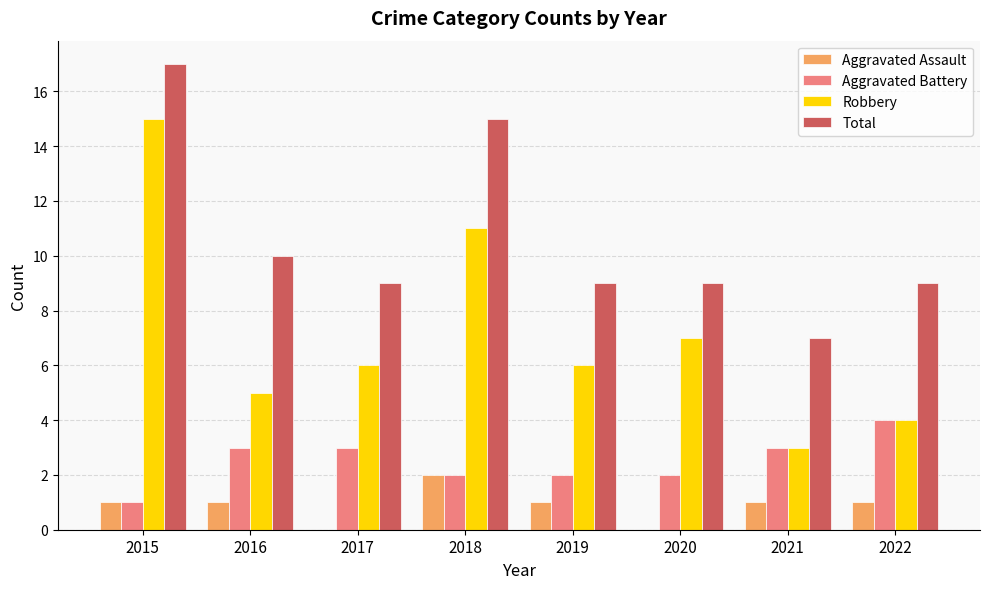

Are the bars horizontal?

No